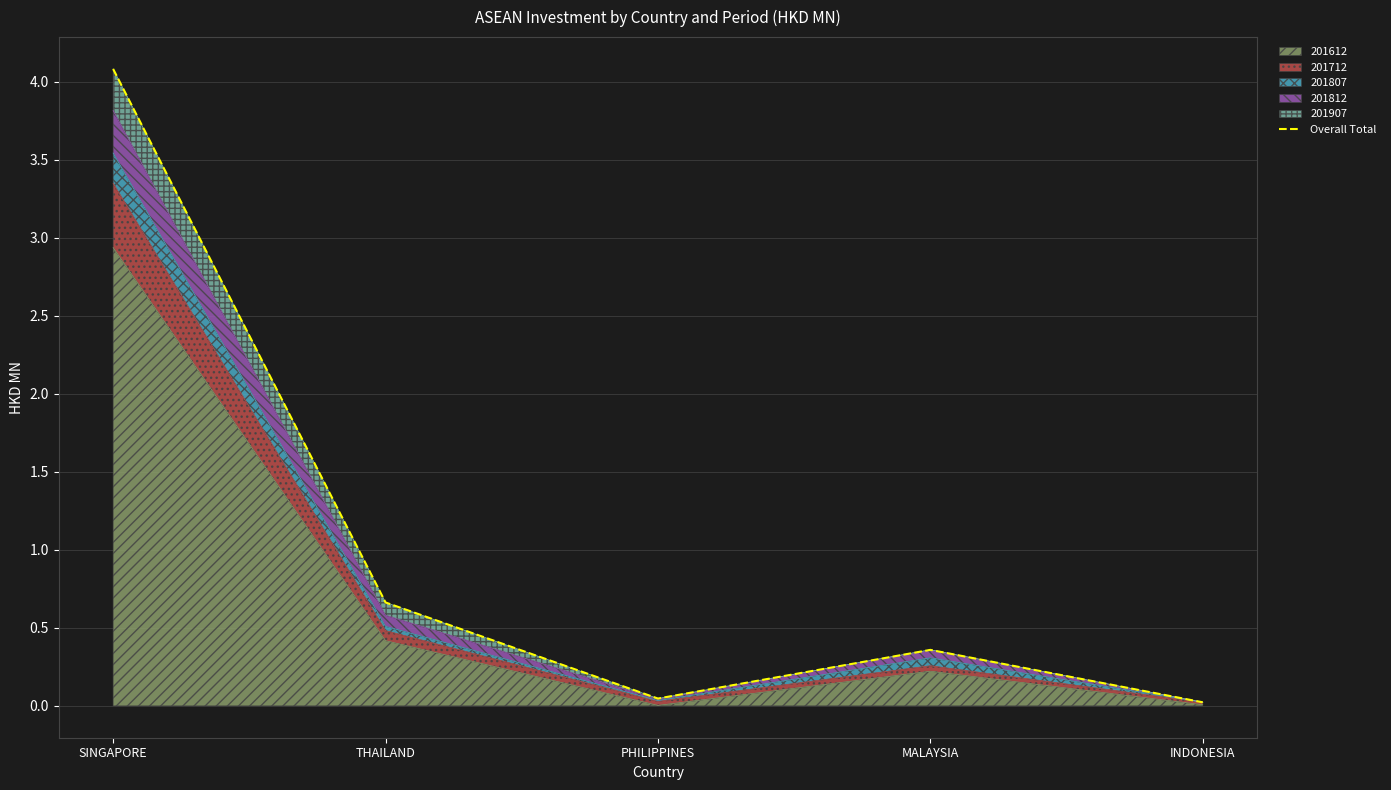

What is the difference between the maximum and minimum values?

4.1